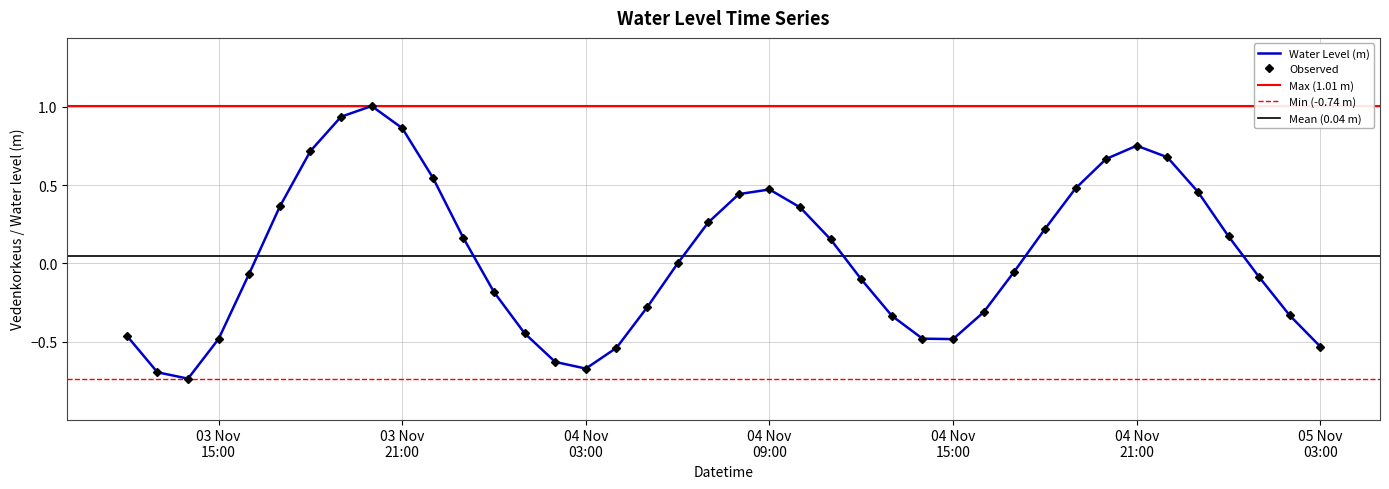

Where is the first local maximum?

2023-11-03 20:00:00